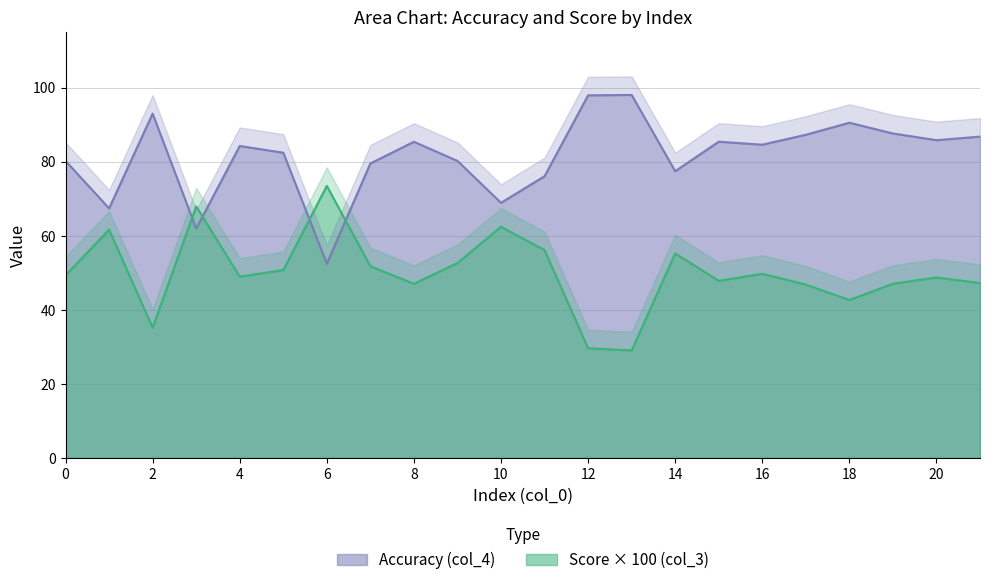

Reading left to right, list all the values displayed in this chart.

Accuracy (col_4): 0=80.2	1=67.4	2=93.0	3=61.9	4=84.2	5=82.4	6=52.5	7=79.5	8=85.4	9=80.2	10=68.9	11=76.1	12=97.9	13=98.0	14=77.4	15=85.4	16=84.6	17=87.3	18=90.5	19=87.6	20=85.8	21=86.8
Score (col_3): 0=49.3	1=61.6	2=35.2	3=67.9	4=48.9	5=50.7	6=73.5	7=51.8	8=47.0	9=52.6	10=62.4	11=56.1	12=29.6	13=29.0	14=55.2	15=47.8	16=49.7	17=46.8	18=42.6	19=47.0	20=48.7	21=47.2